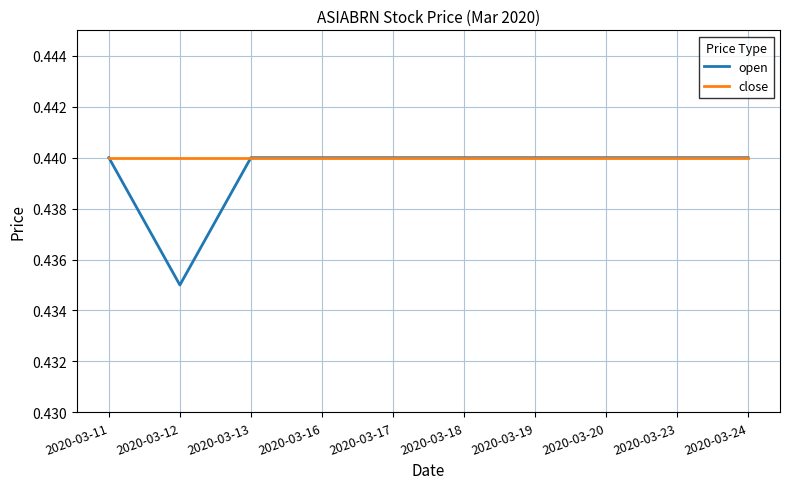

Count the open values in the range 0 to 1.

10